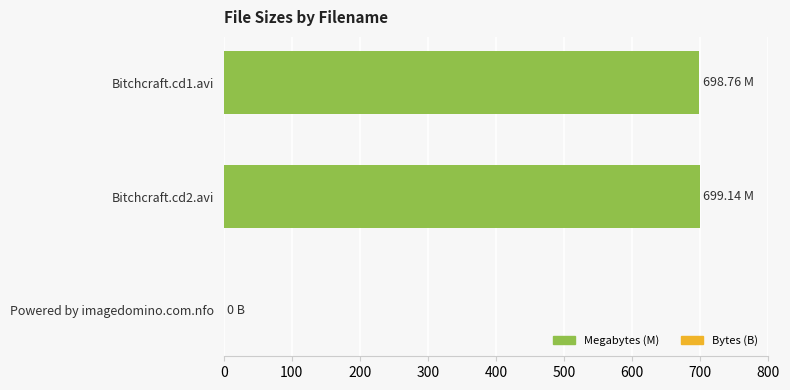

Approximately how many times larger is the value at Bitchcraft.cd1.avi compared to Bitchcraft.cd2.avi?

1.0